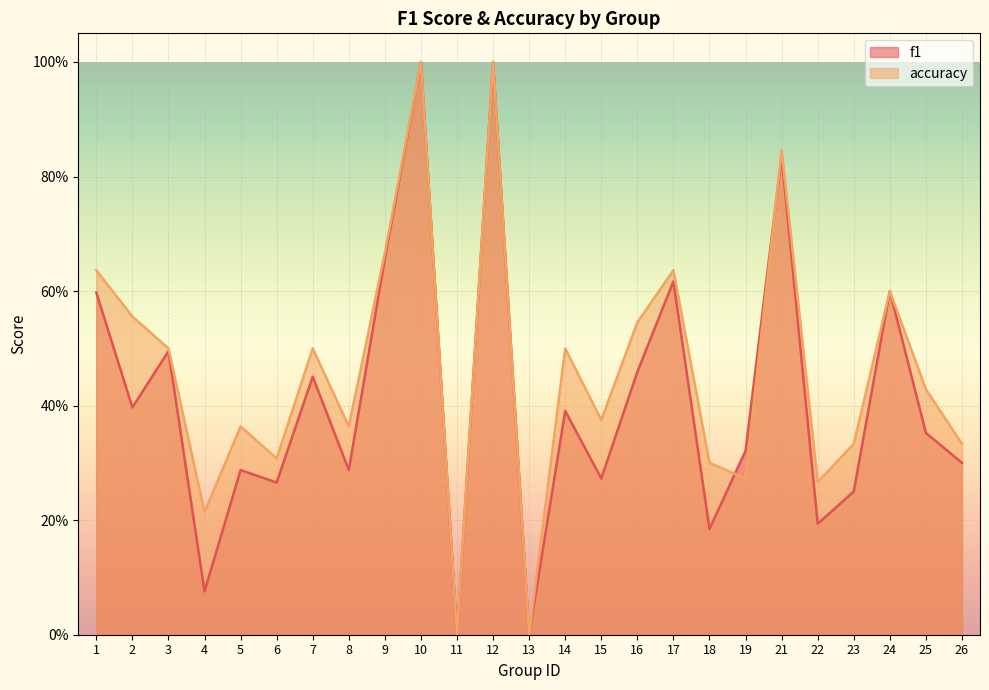

The value of accuracy at 26 is 0.3. True or false?

True